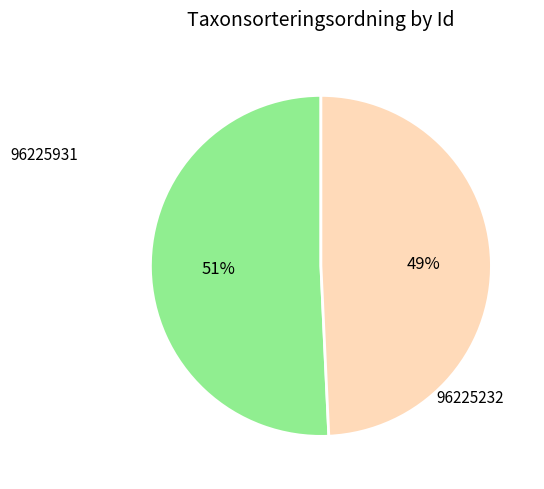

What is the ratio of the value at 96225232 to the value at 96225931?

1.0